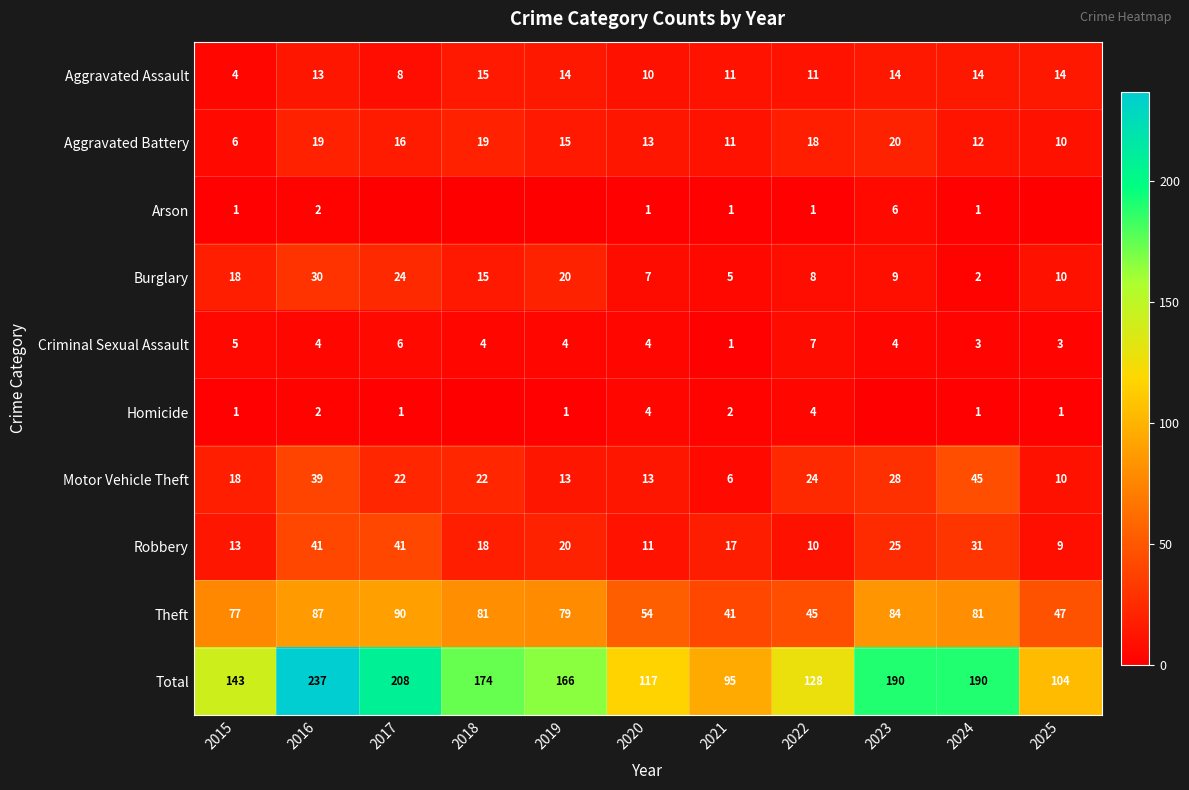

At how many categories does at least one series exceed 117?

8